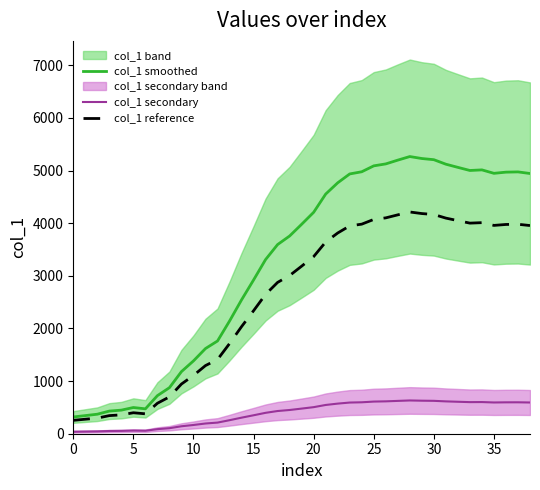

What is the value of the col_1 reference point at the 5th from the left?

358.5